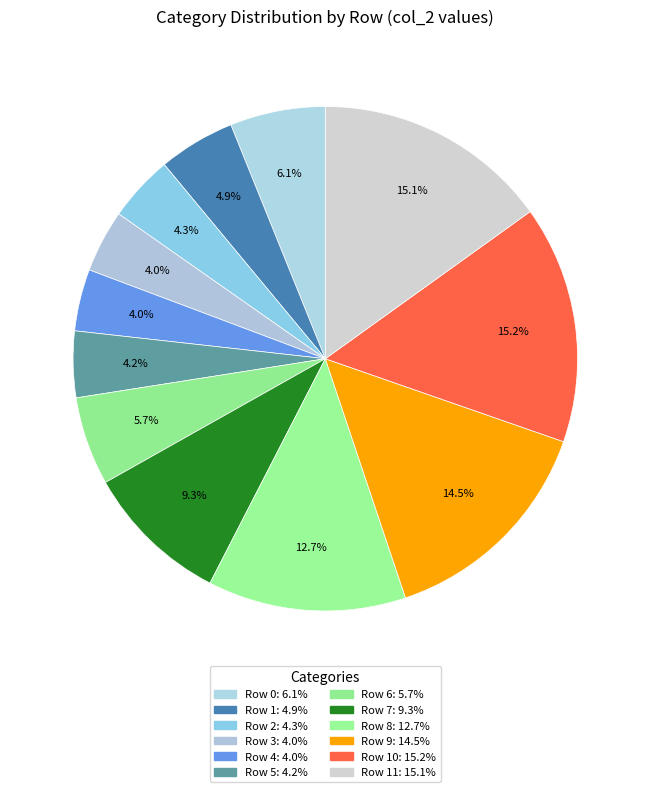

Rank the categories by value from highest to lowest.

Row 10, Row 11, Row 9, Row 8, Row 7, Row 0, Row 6, Row 1, Row 2, Row 5, Row 3, Row 4